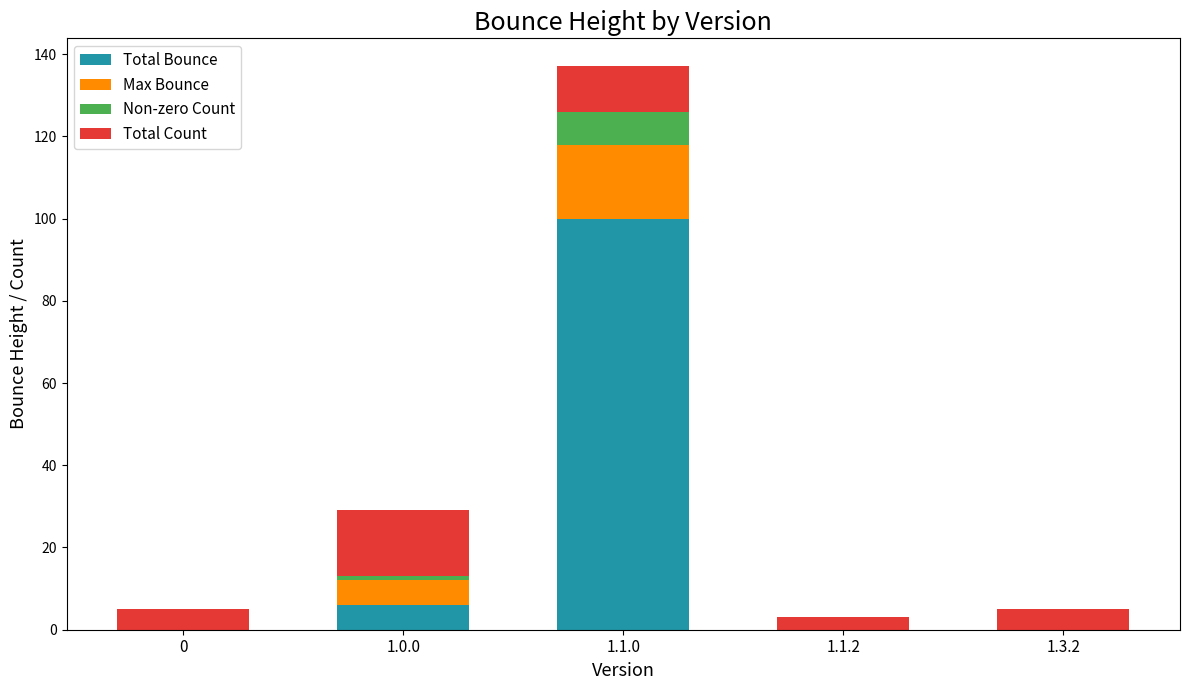

What is the highest value of the Total Bounce series?

100